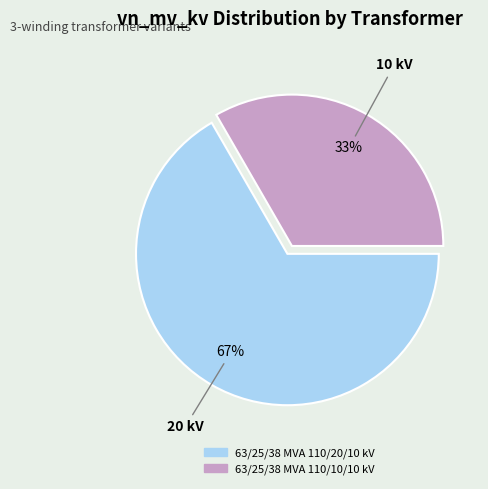

Between 63/25/38 MVA 110/10/10 kV and 63/25/38 MVA 110/20/10 kV, which is larger?

63/25/38 MVA 110/20/10 kV